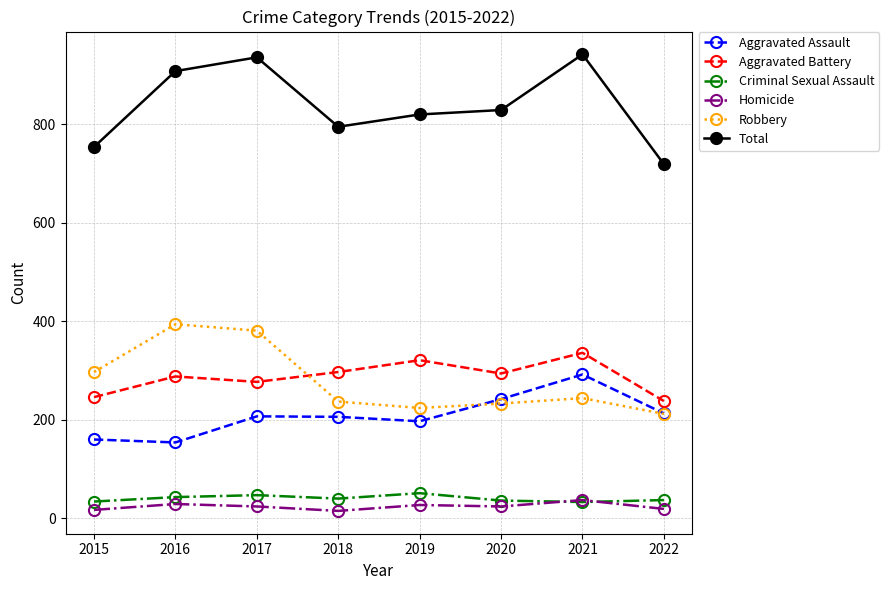

True or false: Homicide and Total cross at least once.

False